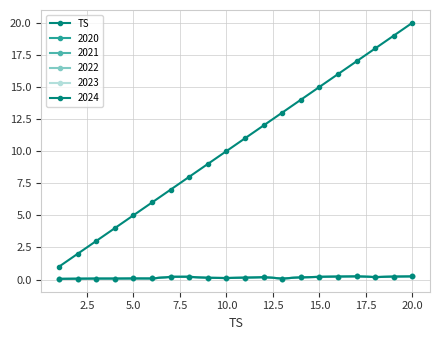

Does the chart have visible grid lines?

Yes